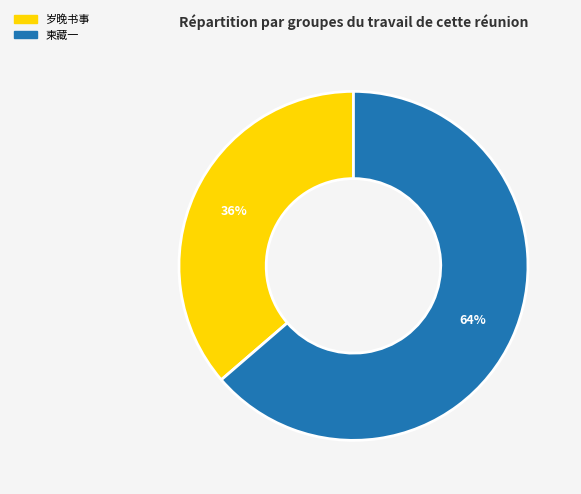

Is there any slice that represents more than half of the pie?

Yes